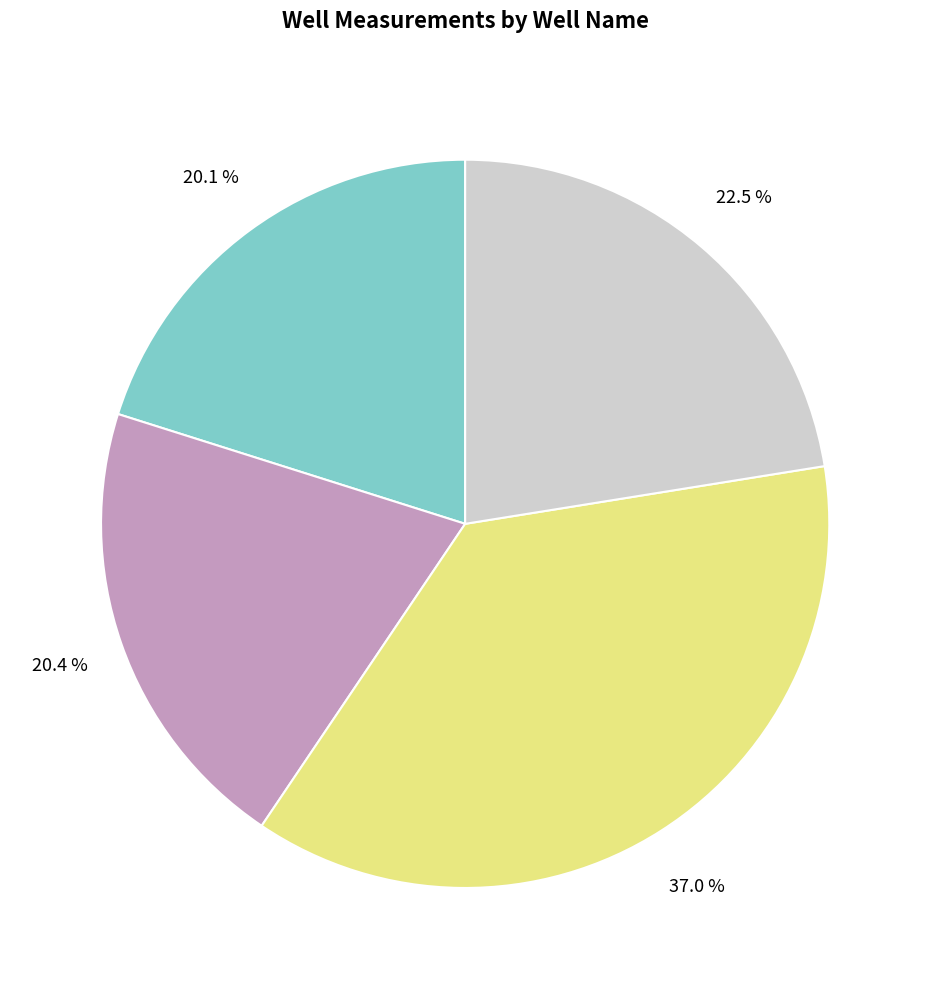

Is there any slice that represents more than half of the pie?

No